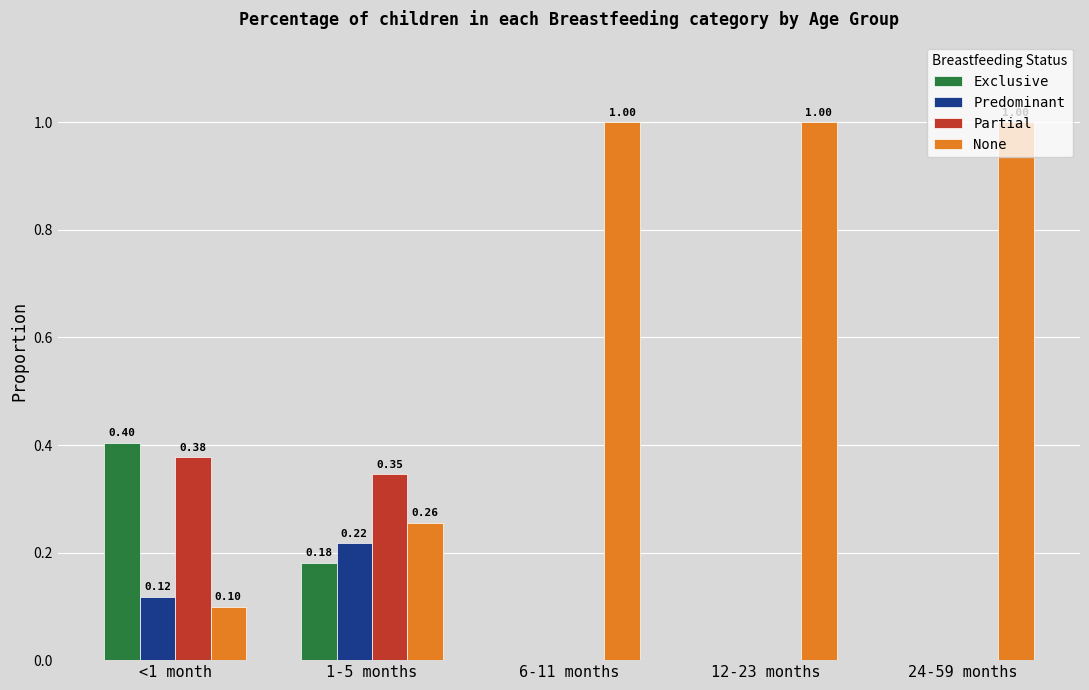

The Partial series shows 0.6 at 1-5 months. True or false?

False